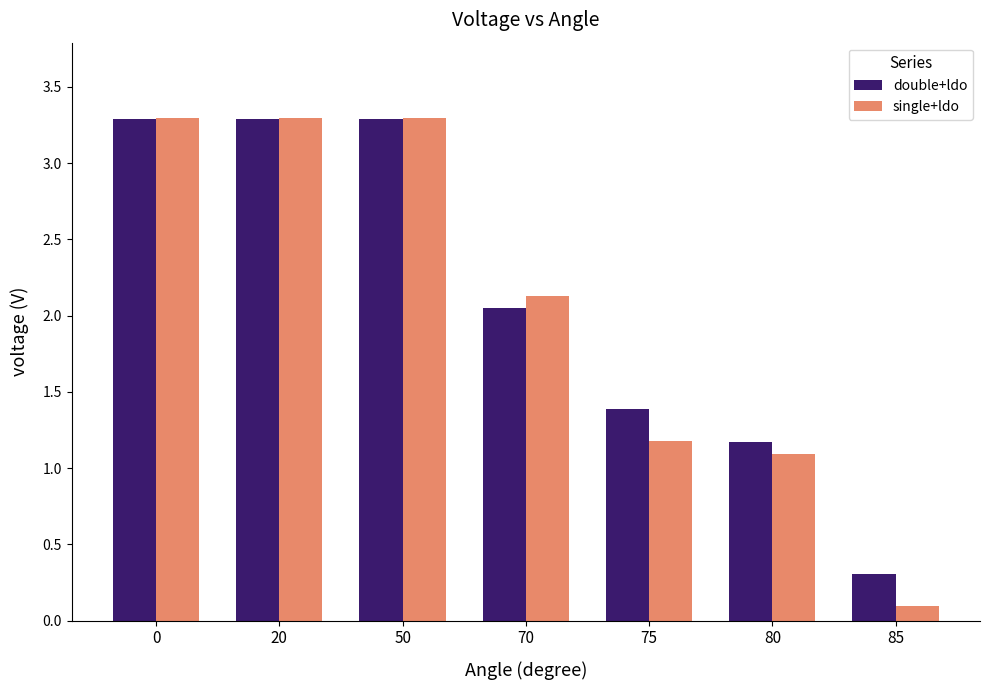

The single+ldo series shows 3.3 at 50. True or false?

True